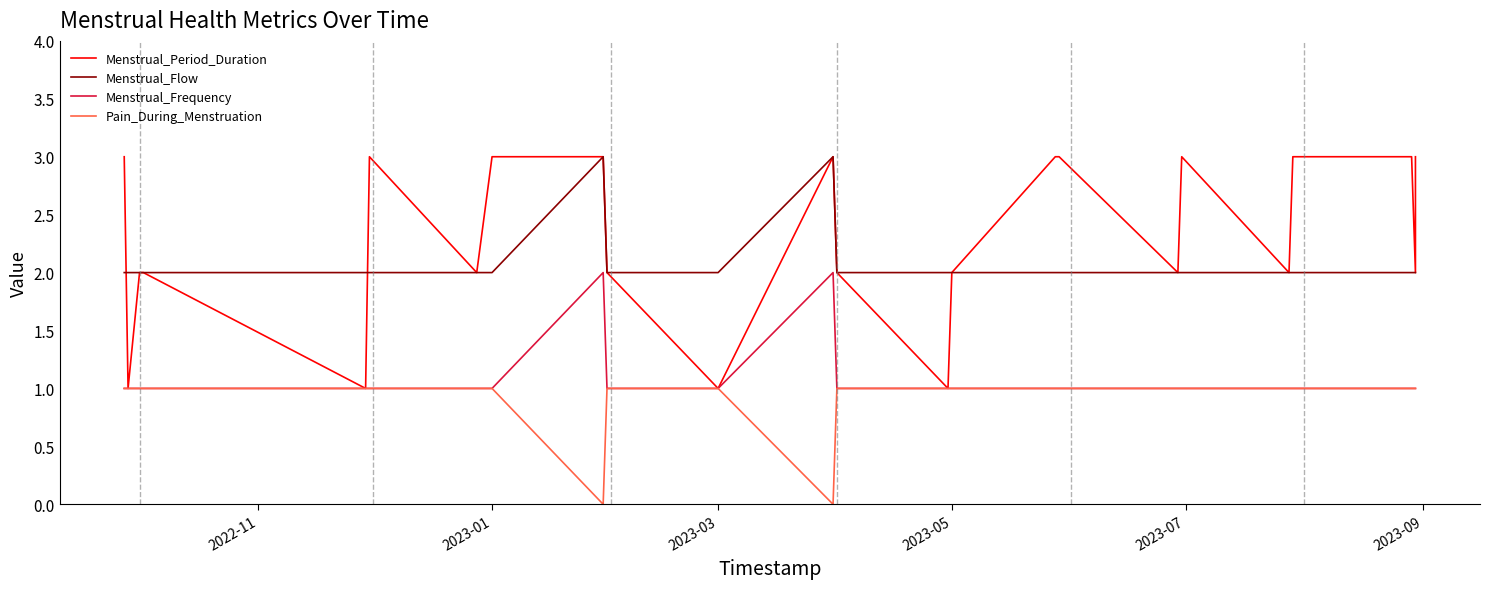

How many lines are shown in the chart?

4